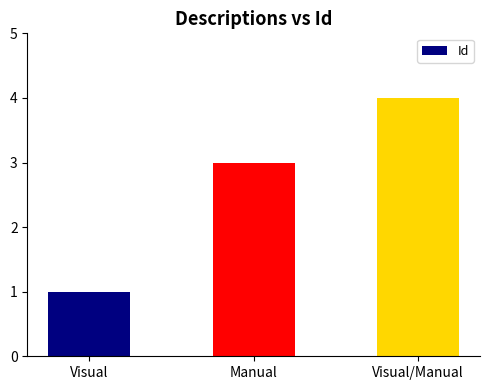

Does the chart contain stacked bars?

No